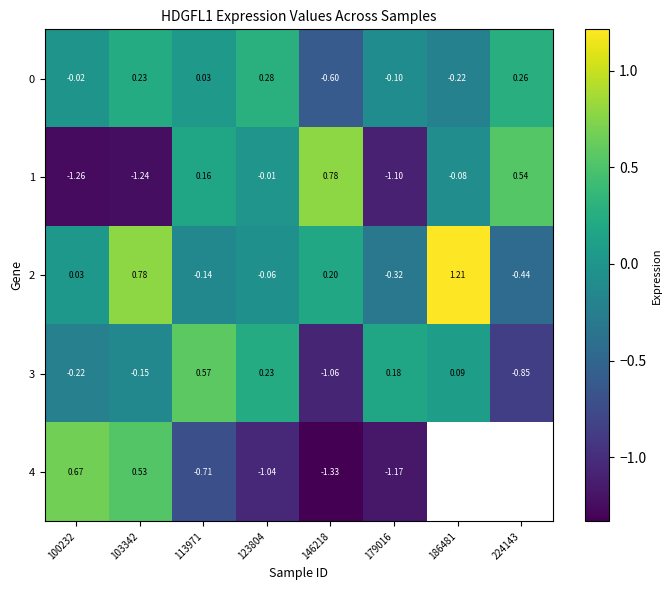

True or false: 3 has a value of -0.4 at 100232.

False